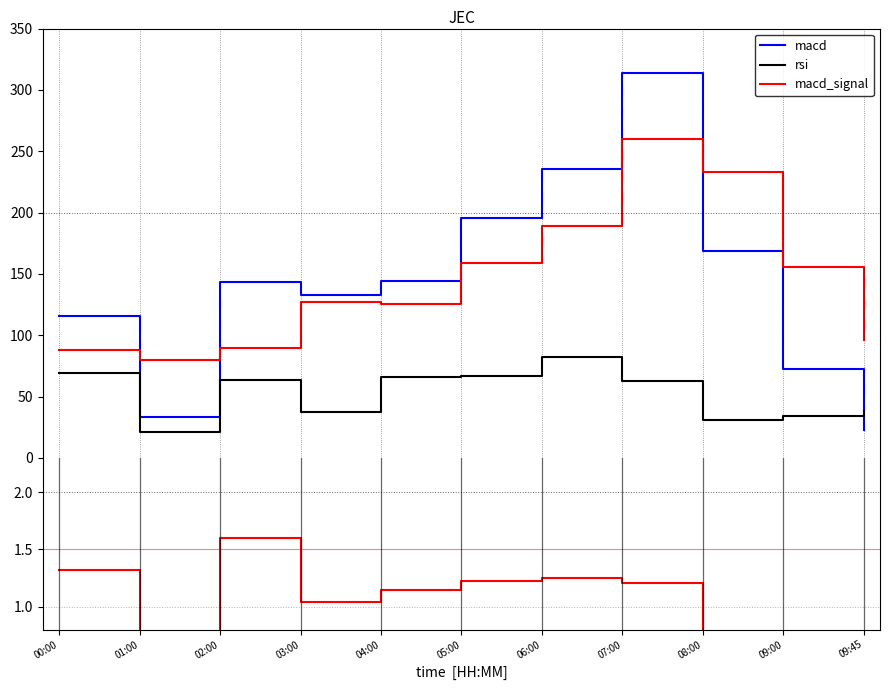

Which series has the largest total across all categories?

macd_signal